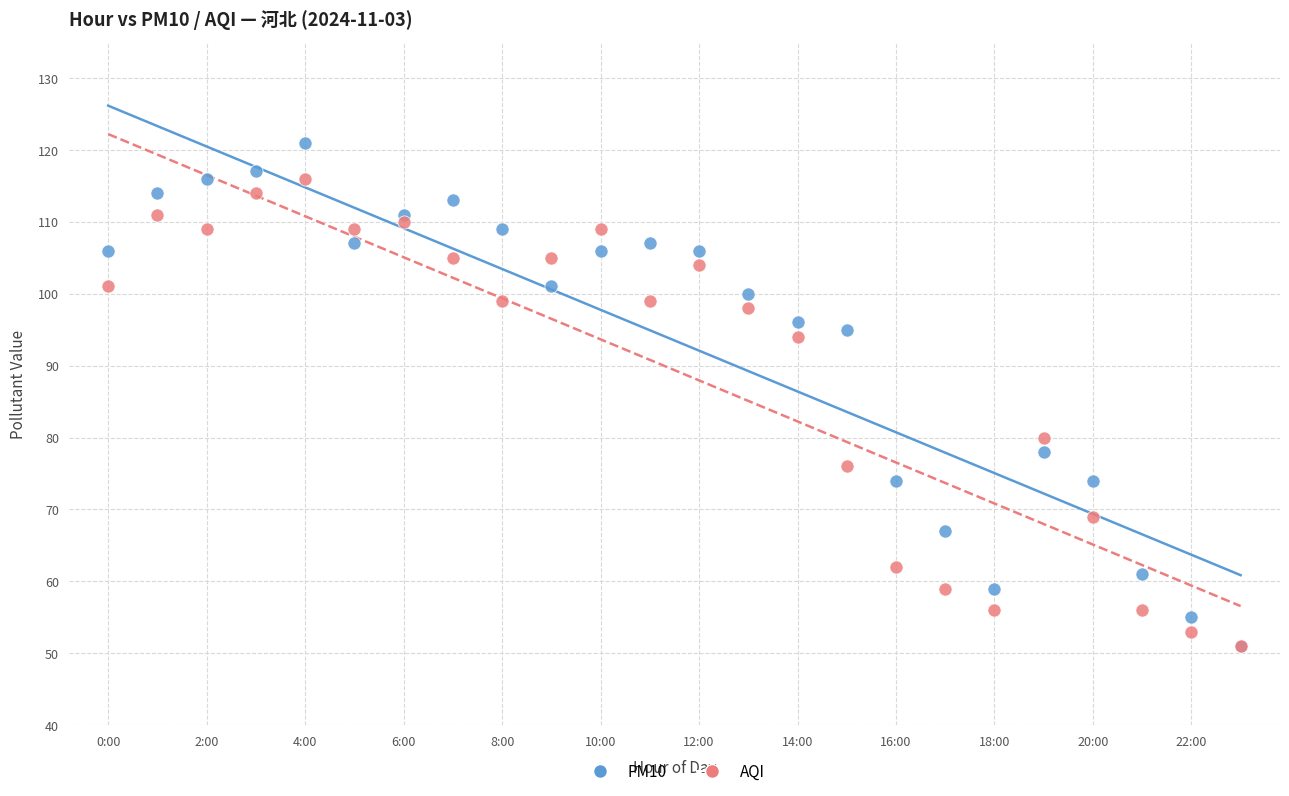

In the AQI series, what Y value is closest to 83?

80